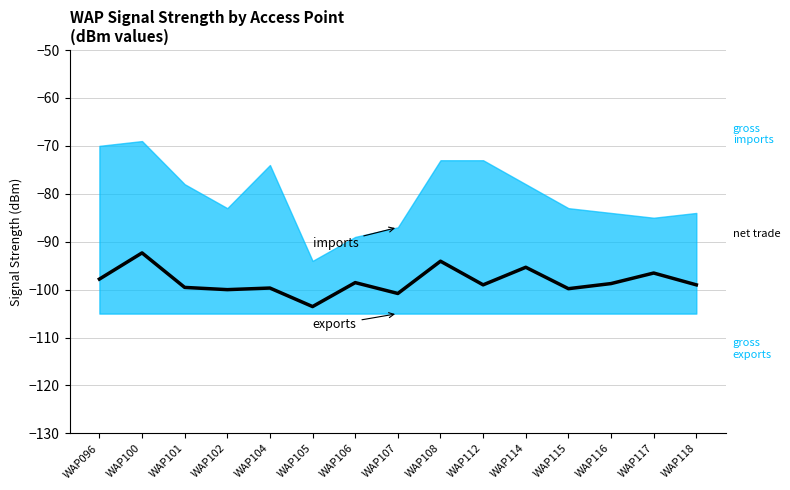

At which category does the data reach its first local peak?

WAP100